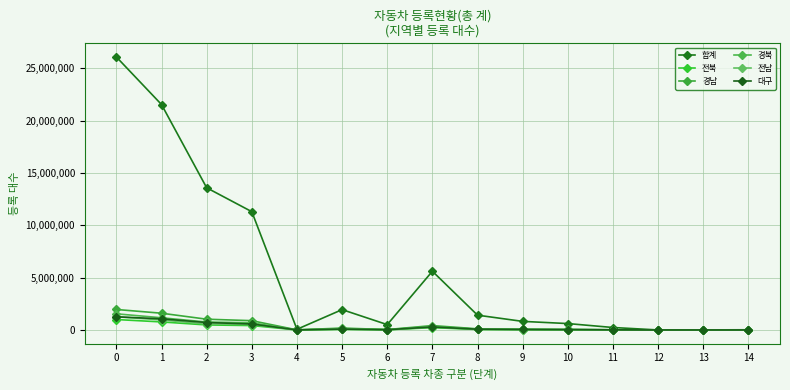

Which series has the widest spread of values?

합계